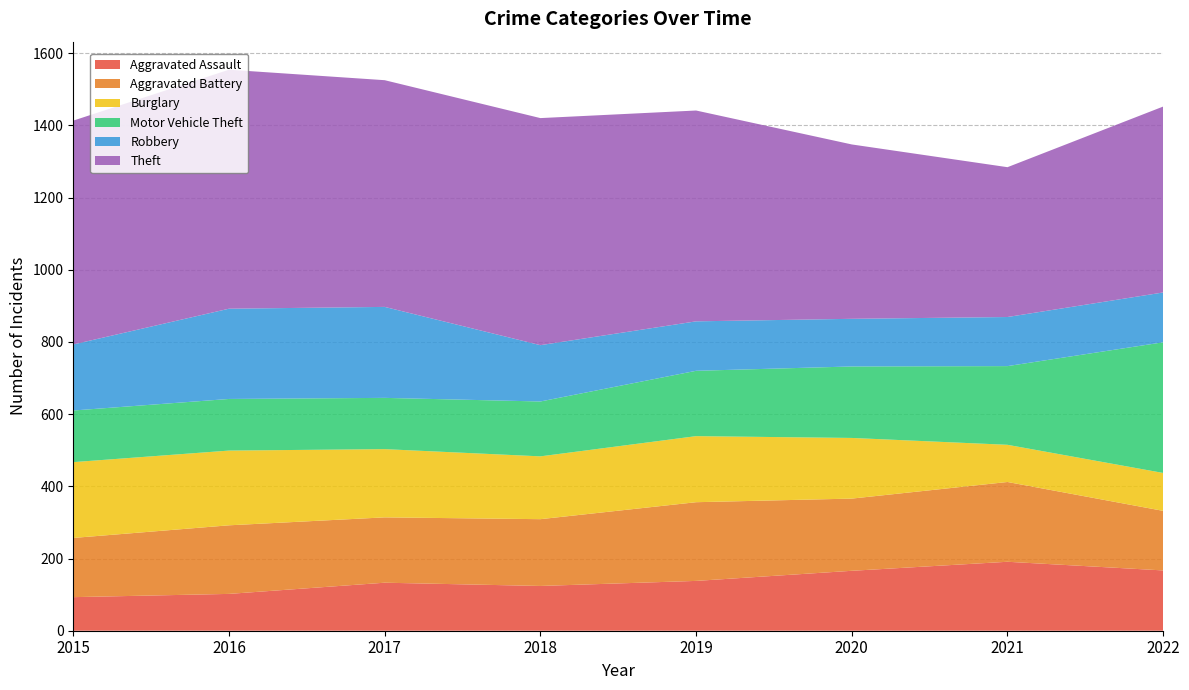

Reading left to right, list all the values displayed in this chart.

Aggravated Assault: 93	102	133	124	138	166	191	167
Aggravated Battery: 164	190	181	185	218	200	221	165
Burglary: 210	207	189	174	183	168	103	105
Motor Vehicle Theft: 143	143	142	152	181	198	218	362
Robbery: 183	250	252	156	137	132	136	138
Theft: 620	662	628	629	584	483	415	515